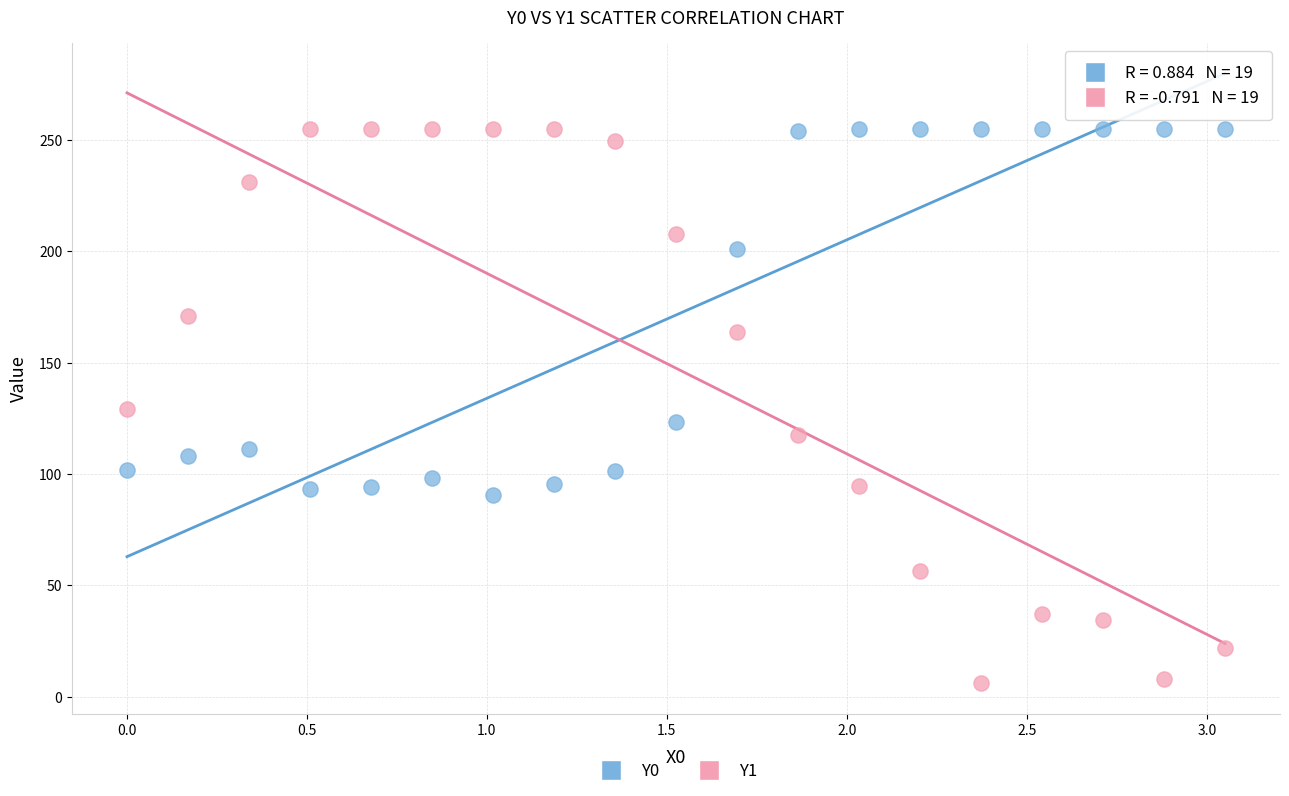

What is the X range (max minus min) for the scatter plot?

3.1